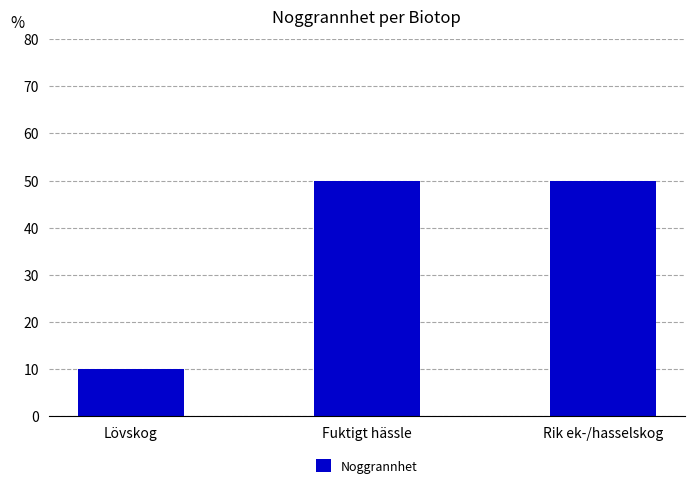

Reading left to right, what are all the values shown in this chart?

10	50	50